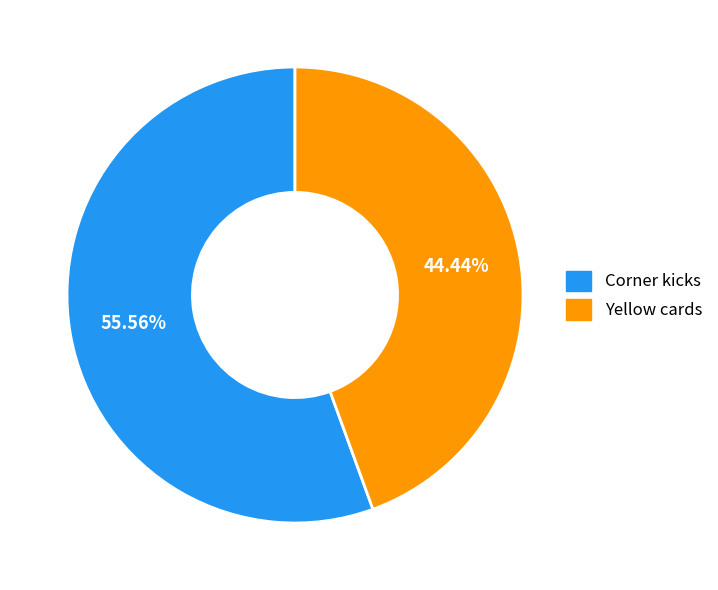

How many segments does this pie chart have?

2